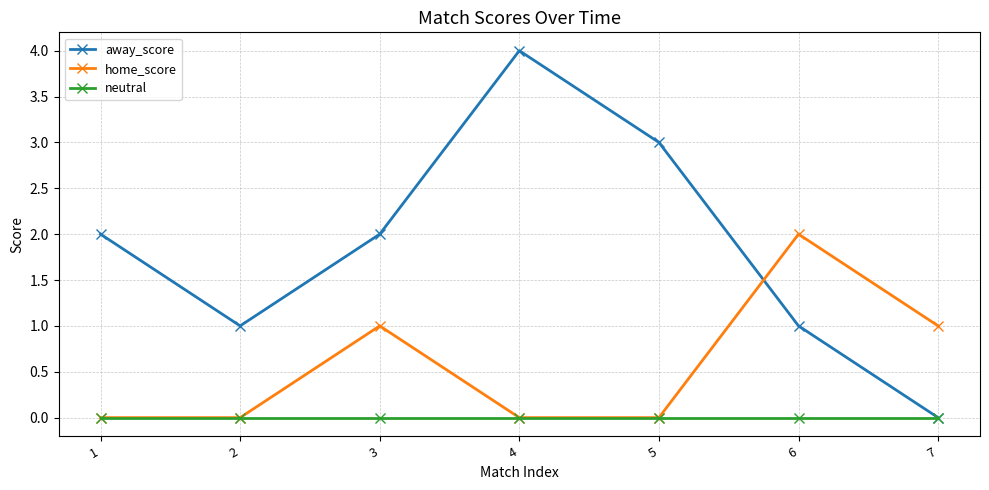

At which category is the sum across all series the highest?

4